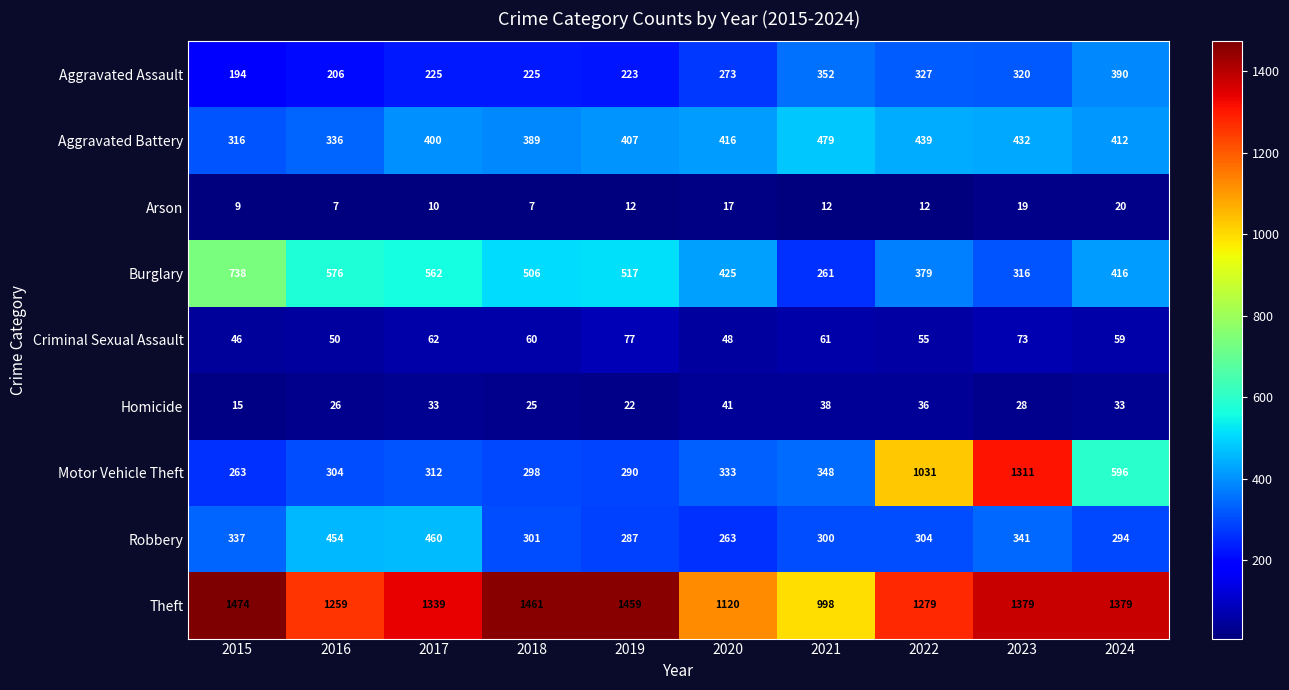

What is the minimum value for Motor Vehicle Theft?

263